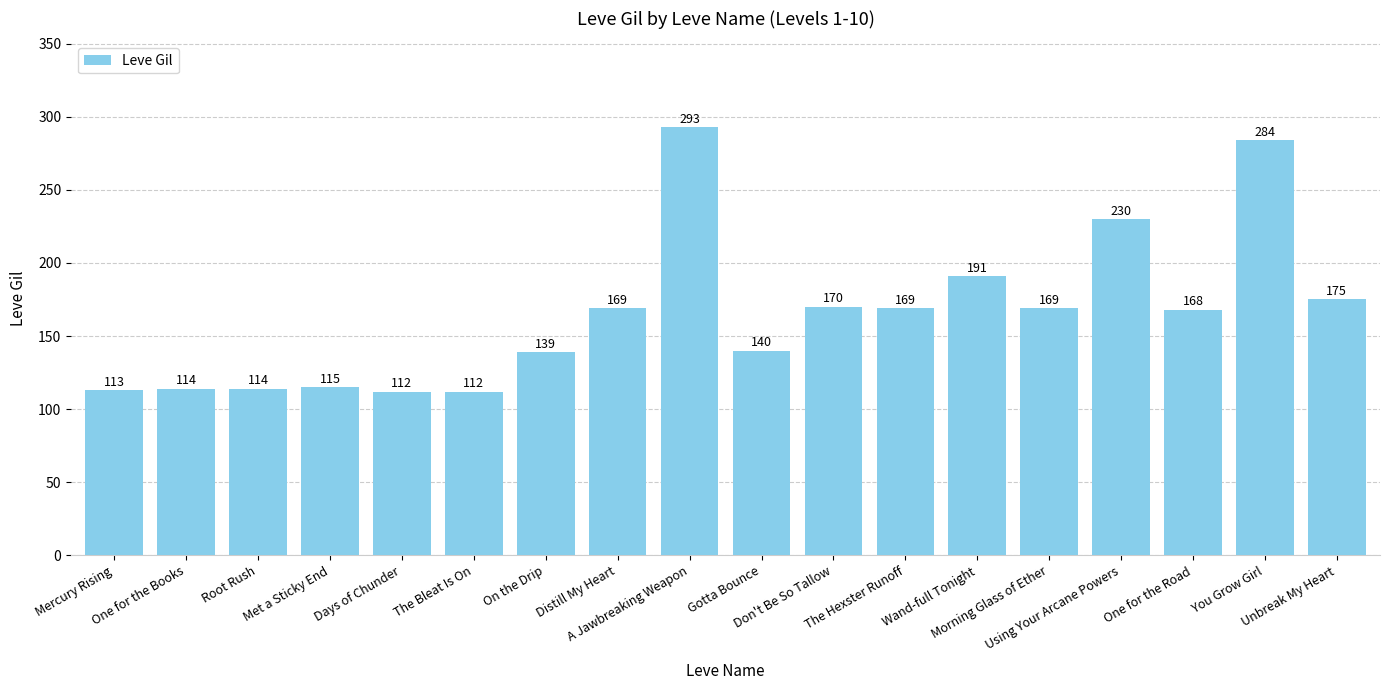

What is the maximum value shown in the chart?

293